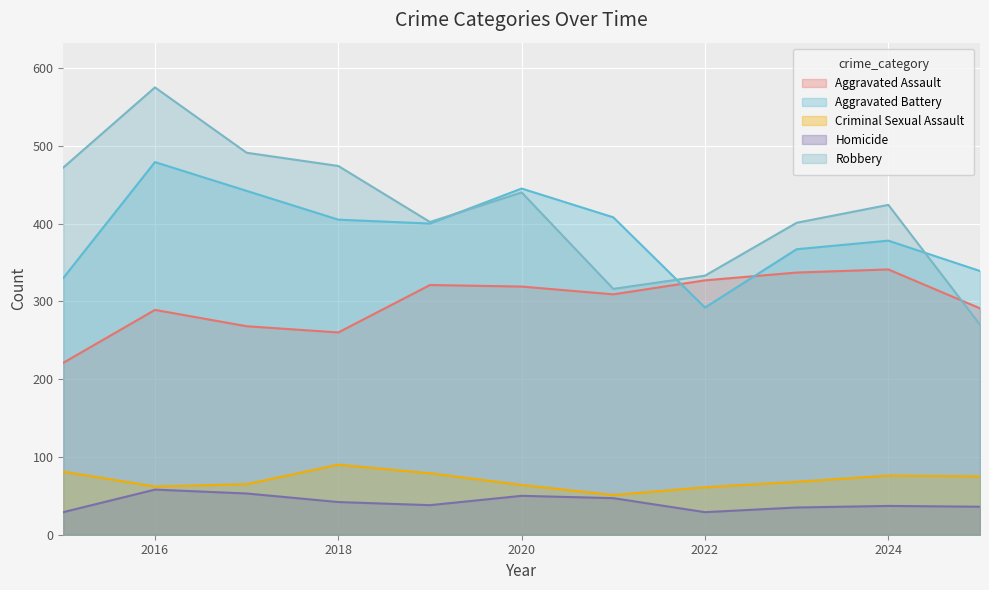

True or false: Aggravated Assault and Aggravated Battery cross at least once.

True